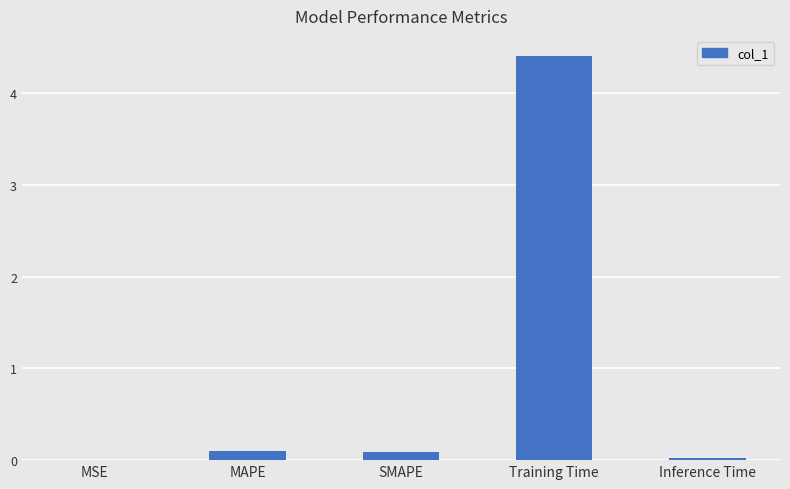

What is the change in value from MAPE to Inference Time?

-0.1